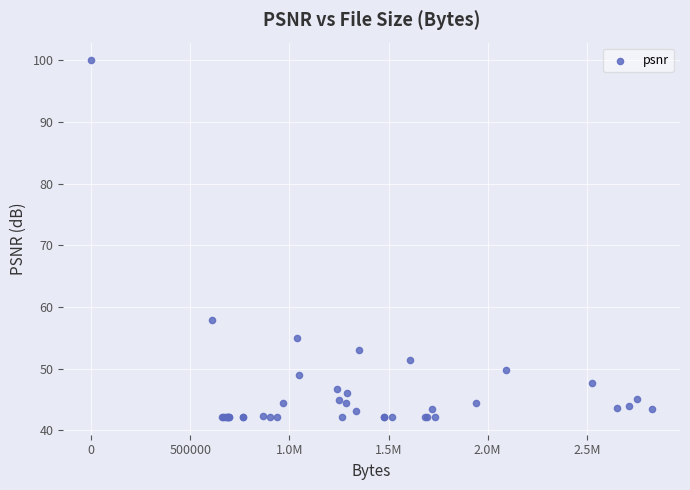

What Y value in the scatter plot is closest to 71?

57.9